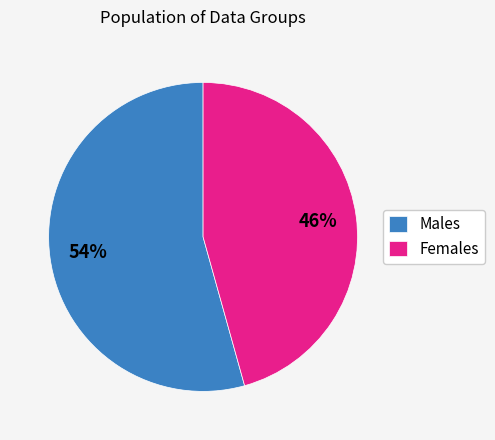

The Males slice represents 54% of the pie. True or false?

True